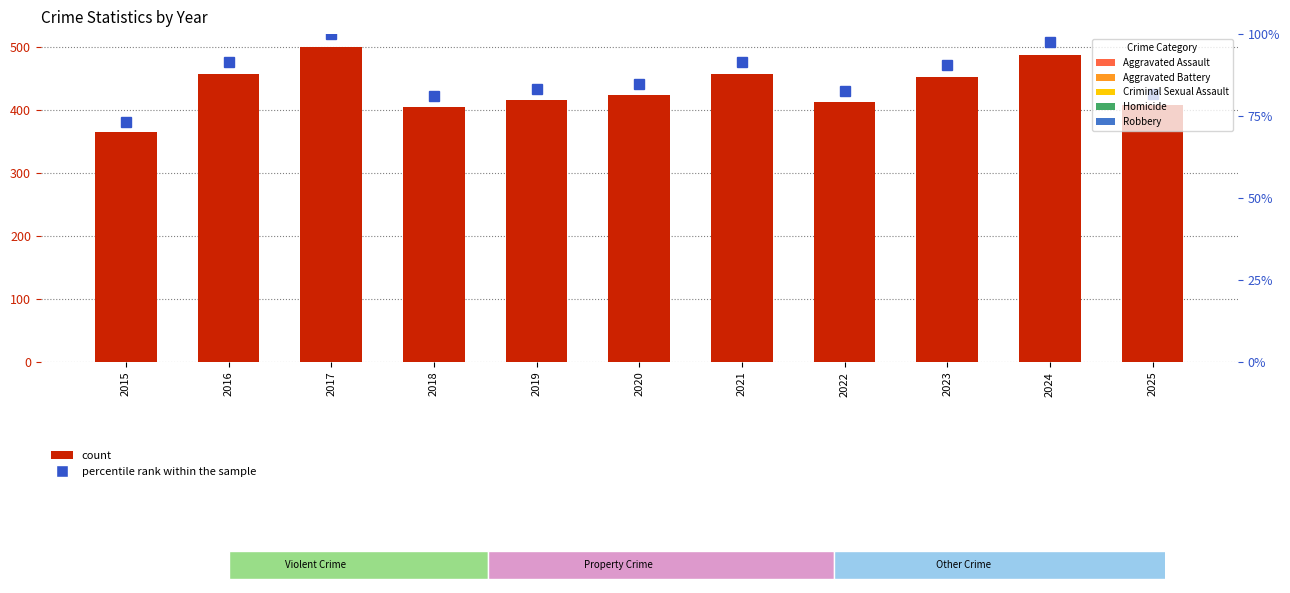

Which series has the largest range (max minus min)?

count